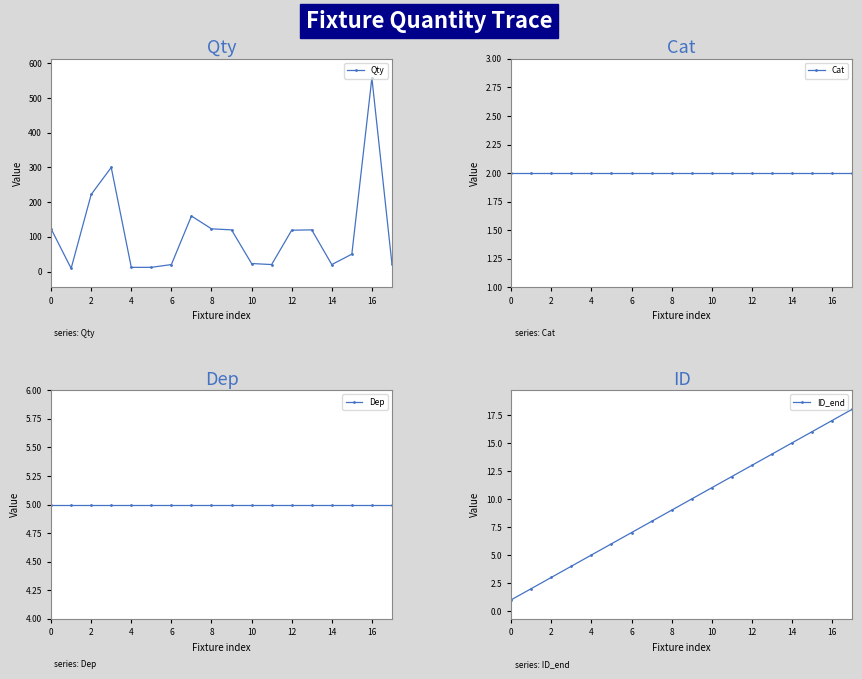

How many interior local peaks does the Qty series have?

4